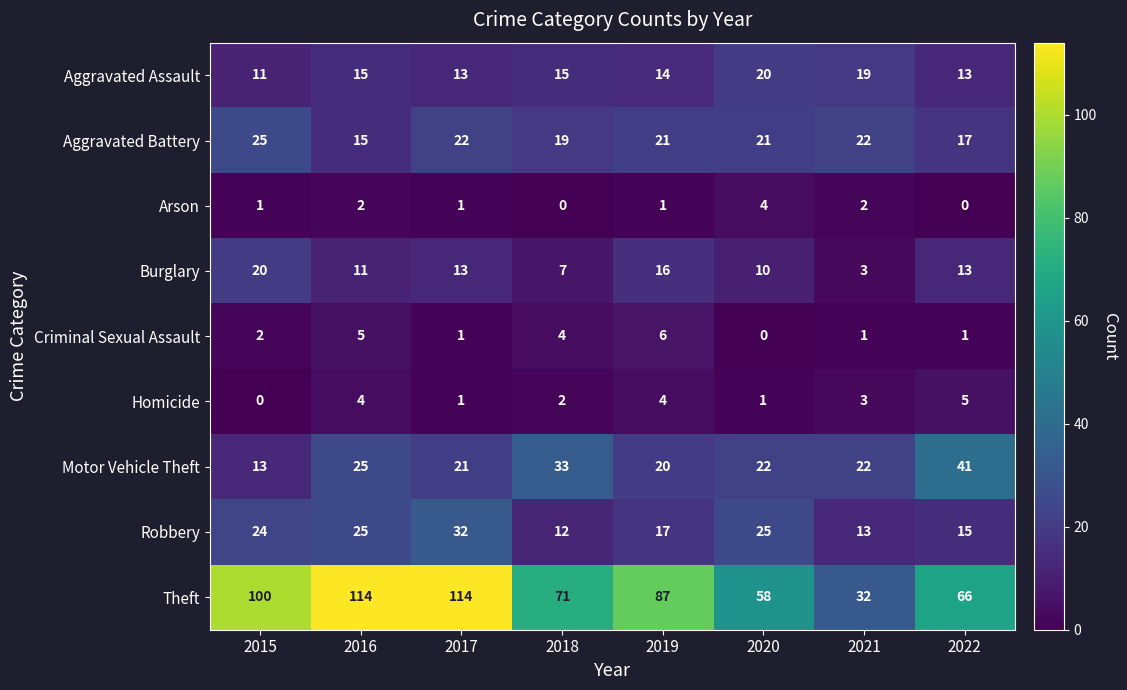

How many categories are shown in the chart?

8